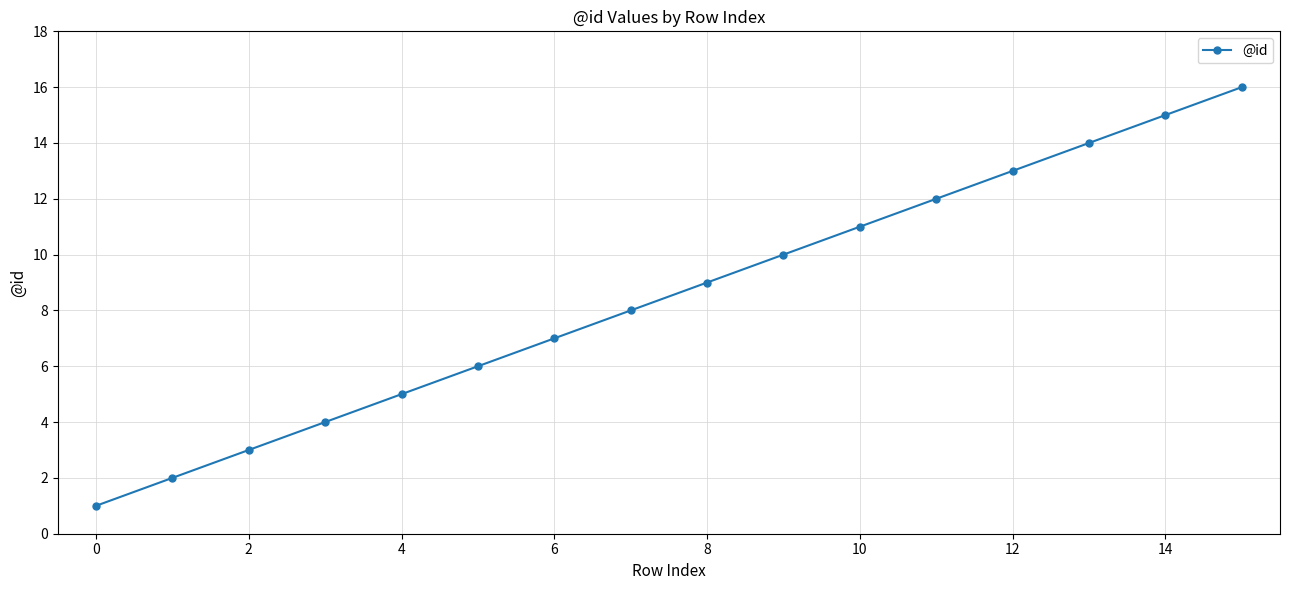

True or false: the data has more than 0 interior local peaks.

False